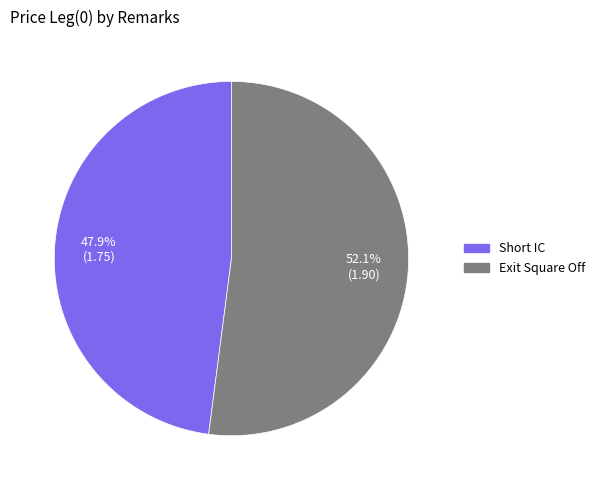

Count the number of slices in the pie.

2